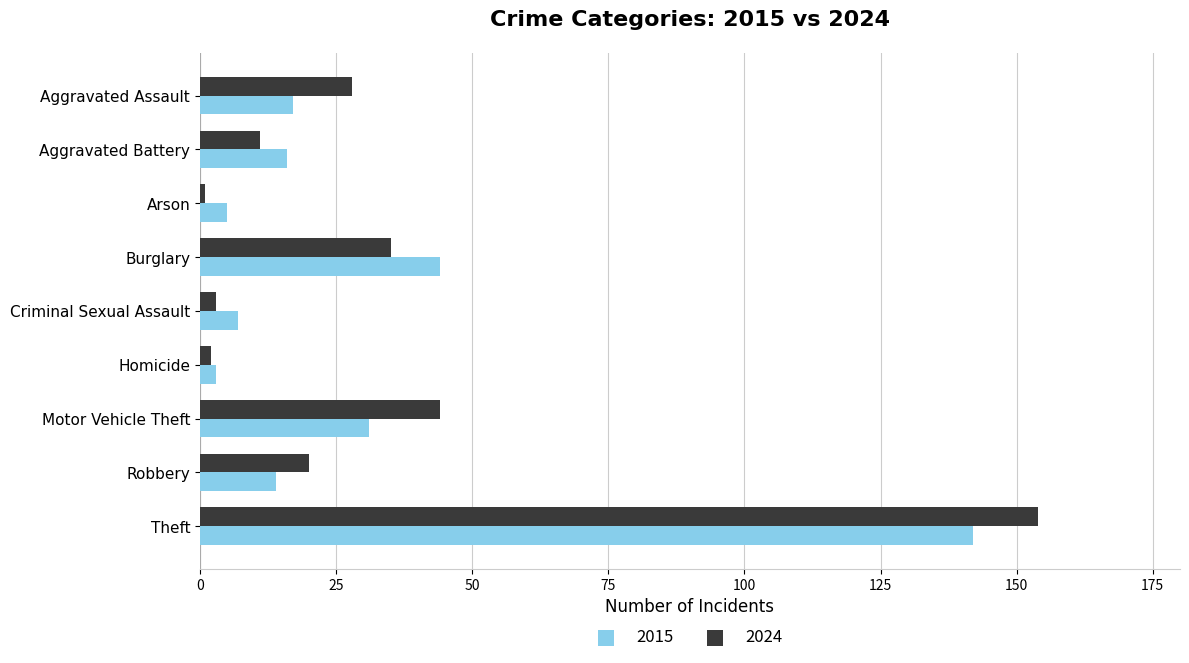

At which category is the sum across all series the highest?

Theft